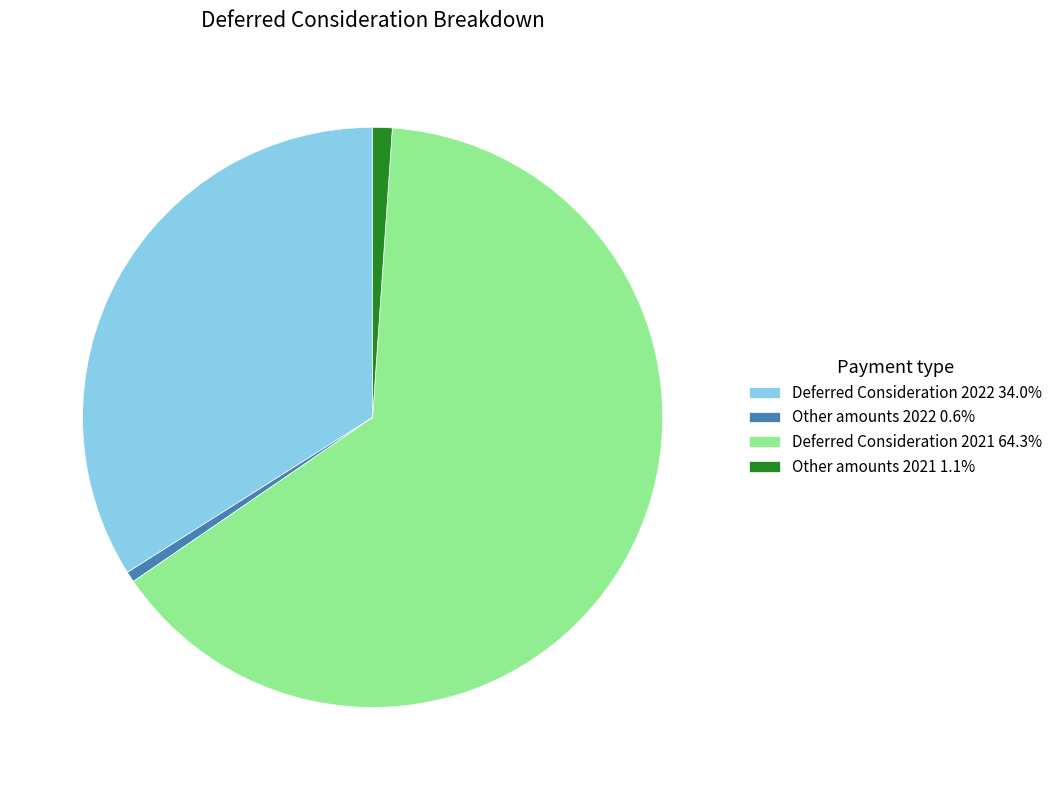

Do Other amounts 2022 and Deferred Consideration 2021 together represent more than half of the pie?

Yes